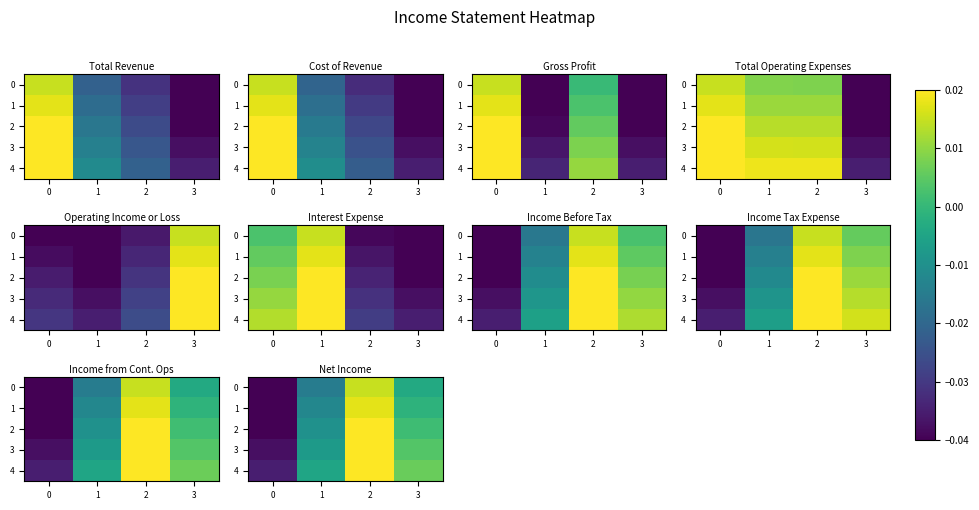

Which category has the highest value in the 0 series?

2